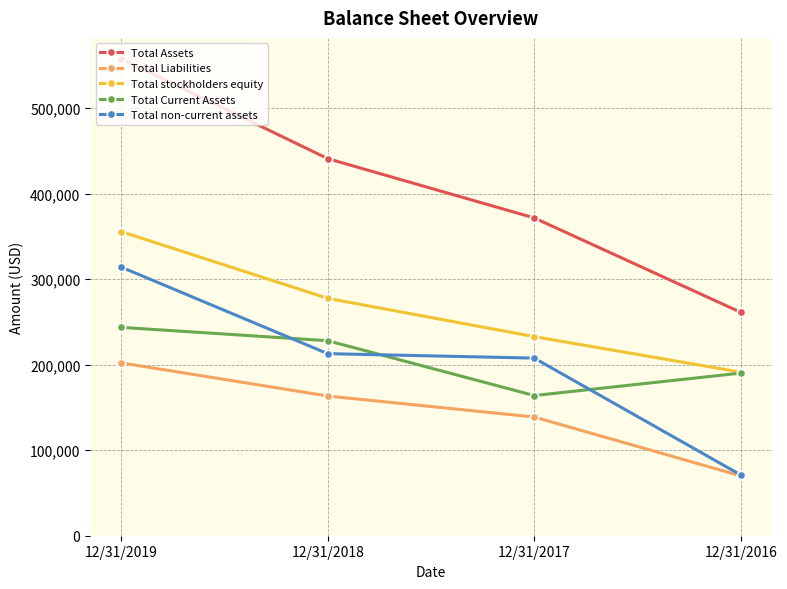

Is it true that Total Liabilities equals 69996 at 12/31/2016?

True